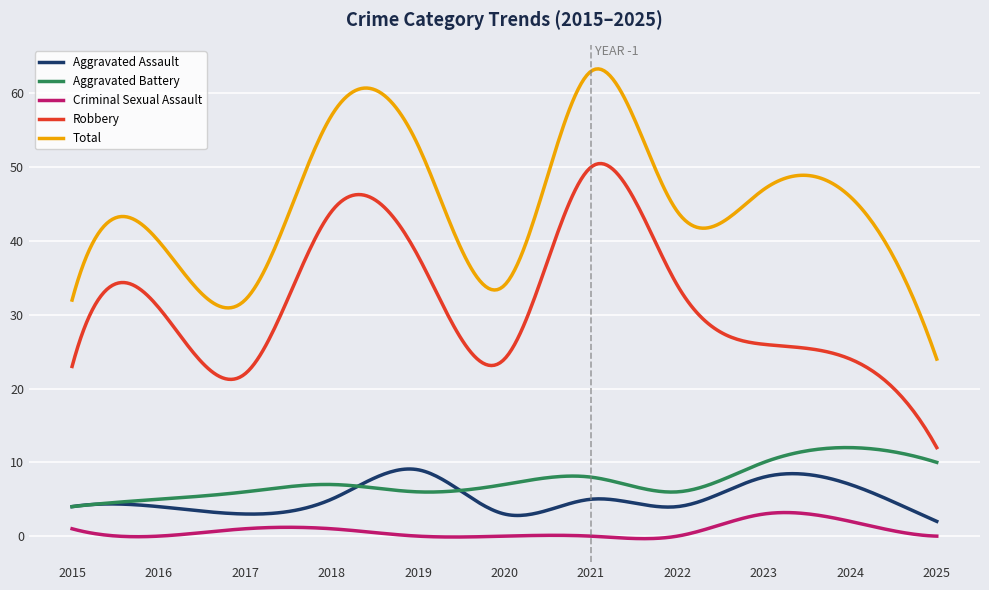

Which series has the widest spread of values?

Total